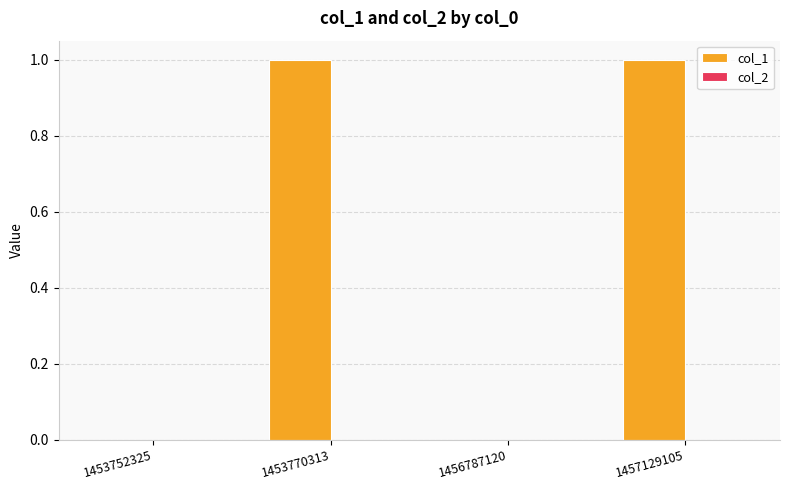

Are the bars horizontal?

No